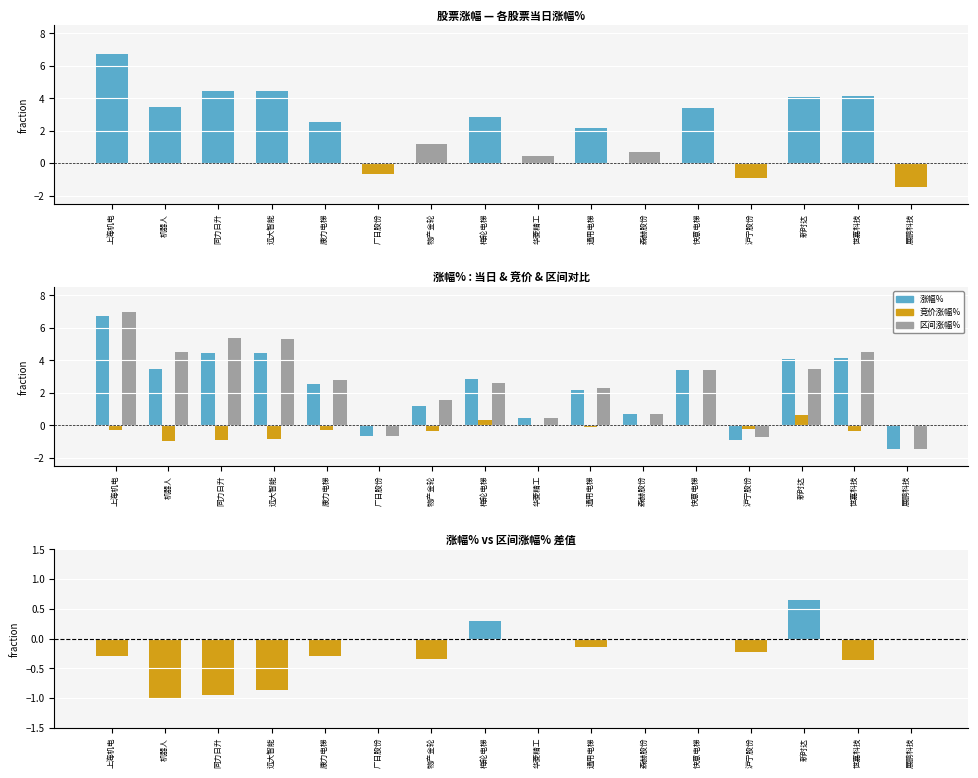

What is the difference between the highest and lowest values at 森赫股份?

0.7